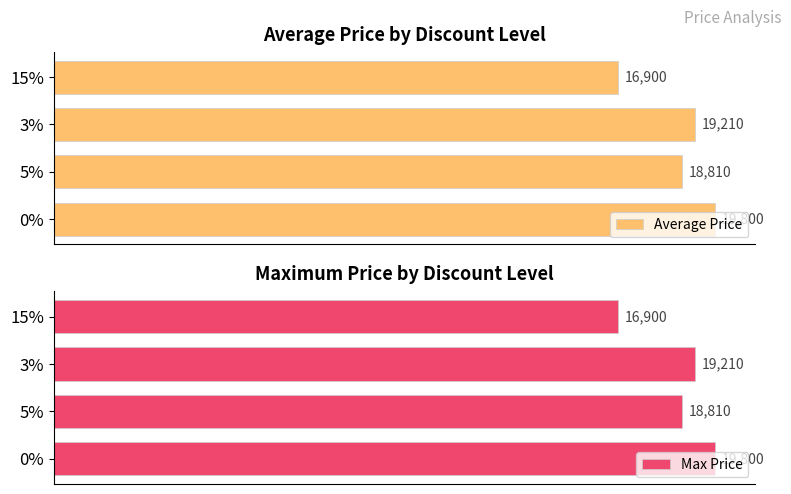

Reading left to right, transcribe all the data shown in this chart.

Average Price: 19800	18810	19210	16900
Max Price: 19800	18810	19210	16900